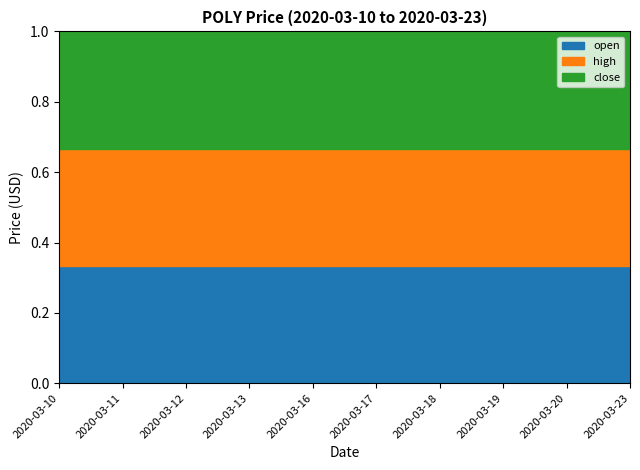

Which has a higher value, 2020-03-11 or 2020-03-10?

2020-03-11